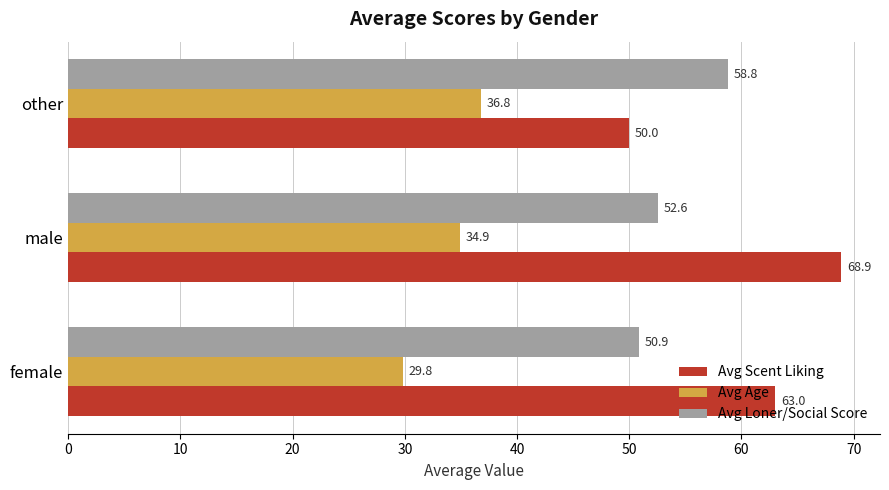

The value of Avg Loner/Social Score at male is 52.6. True or false?

True